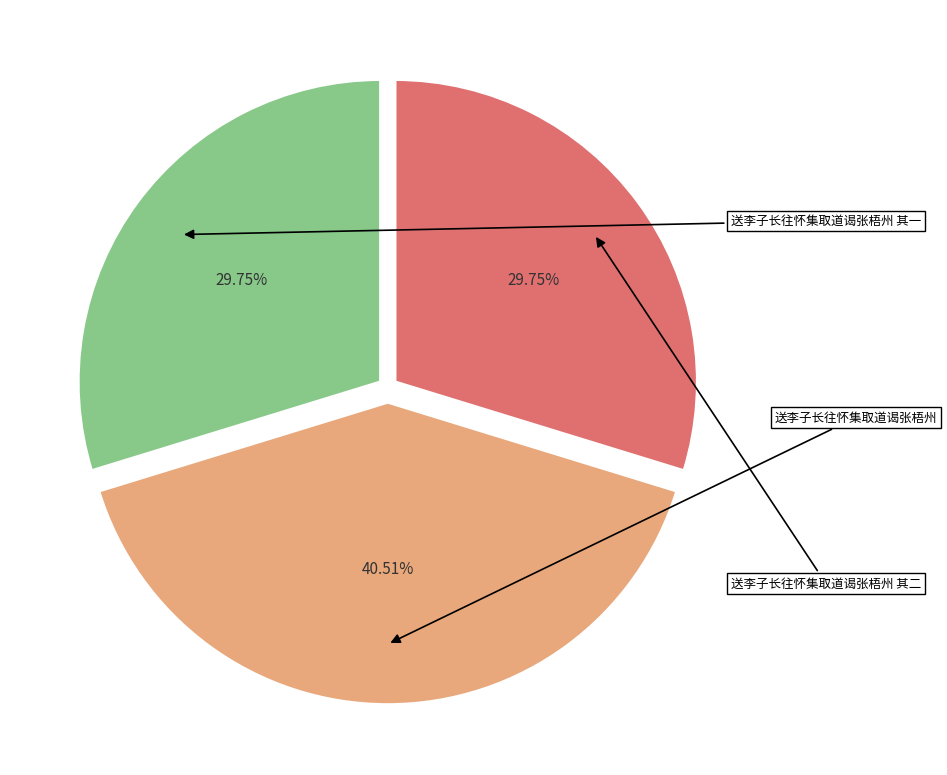

To the nearest percent, what is the difference between the largest and smallest slice percentages?

11%